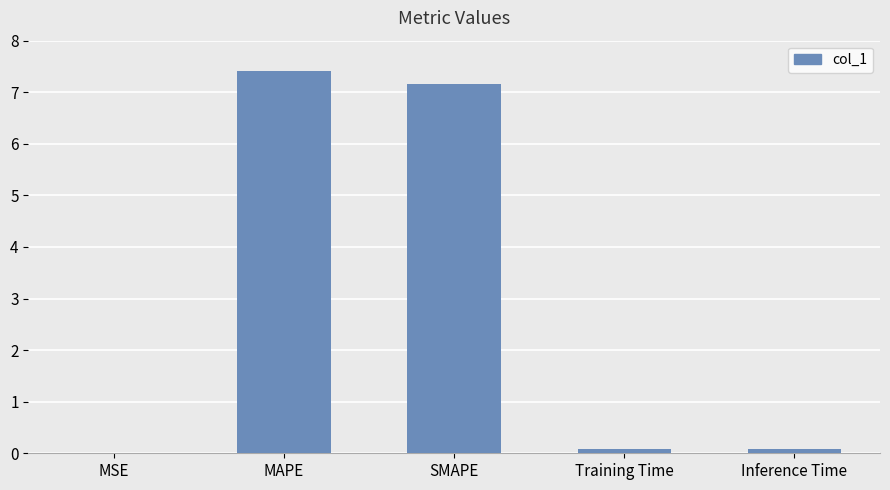

What is the greatest value displayed?

7.4